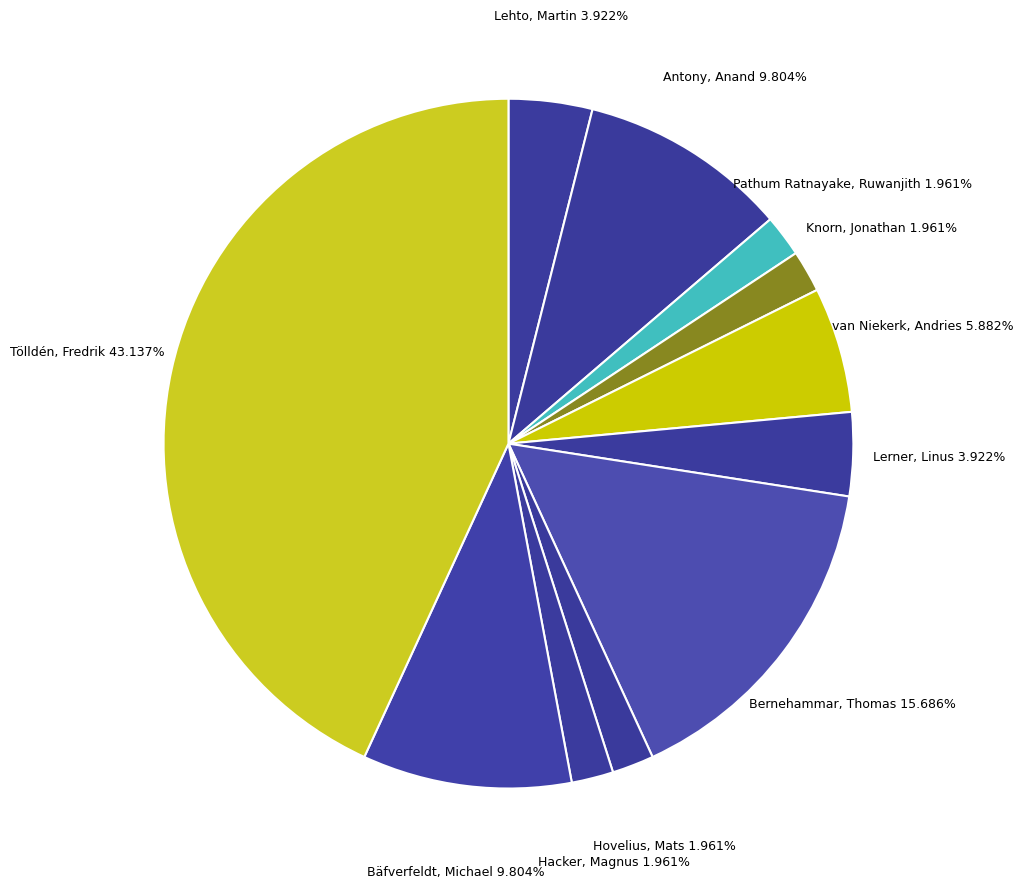

Count the number of slices in the pie.

11